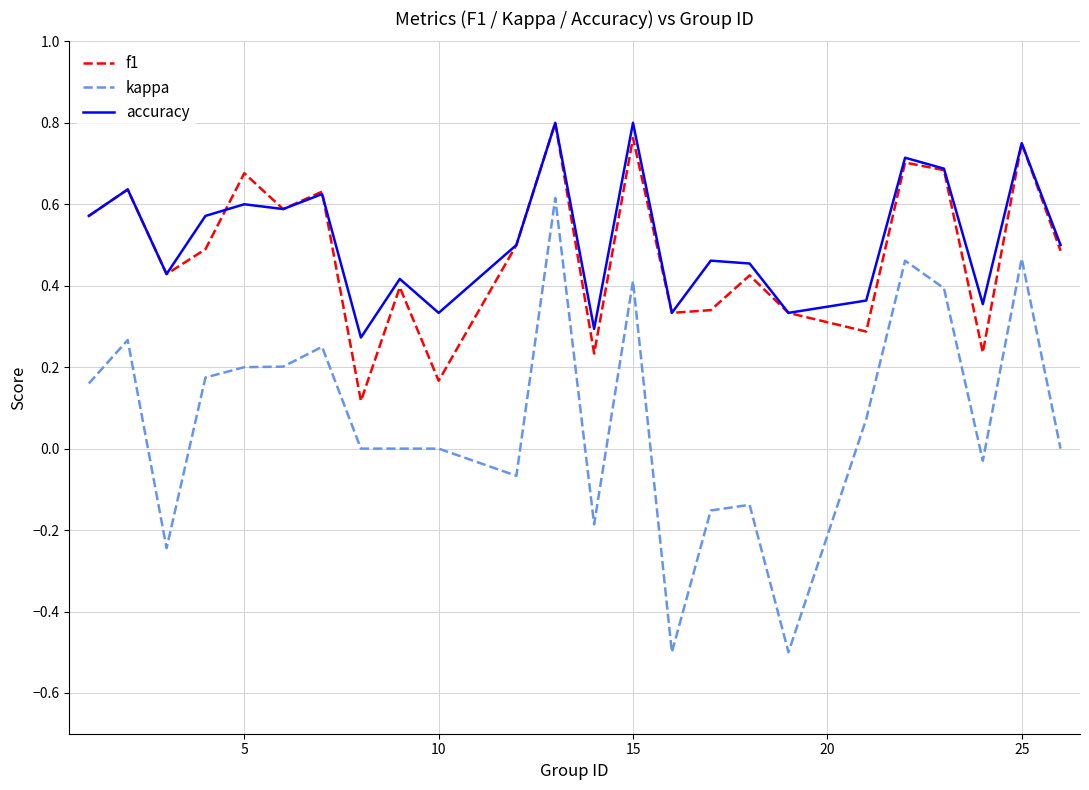

True or false: kappa and accuracy cross at least once.

False